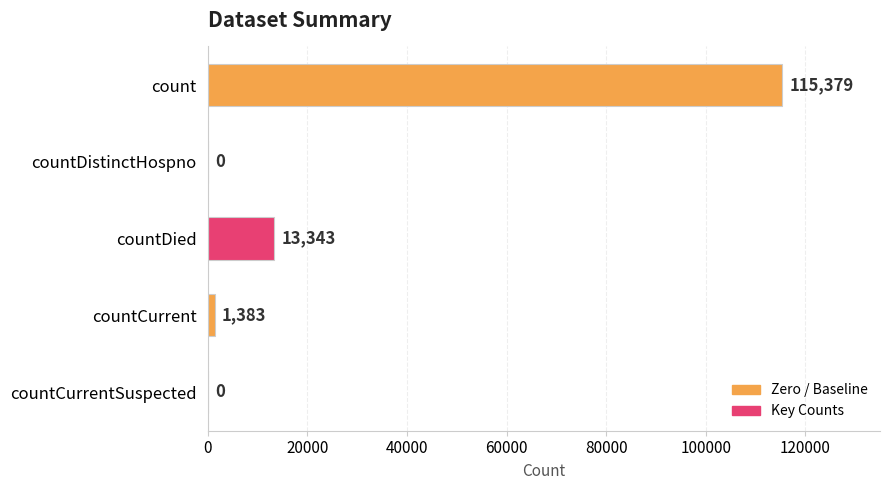

Approximately how many times larger is the value at count compared to countCurrent?

83.4